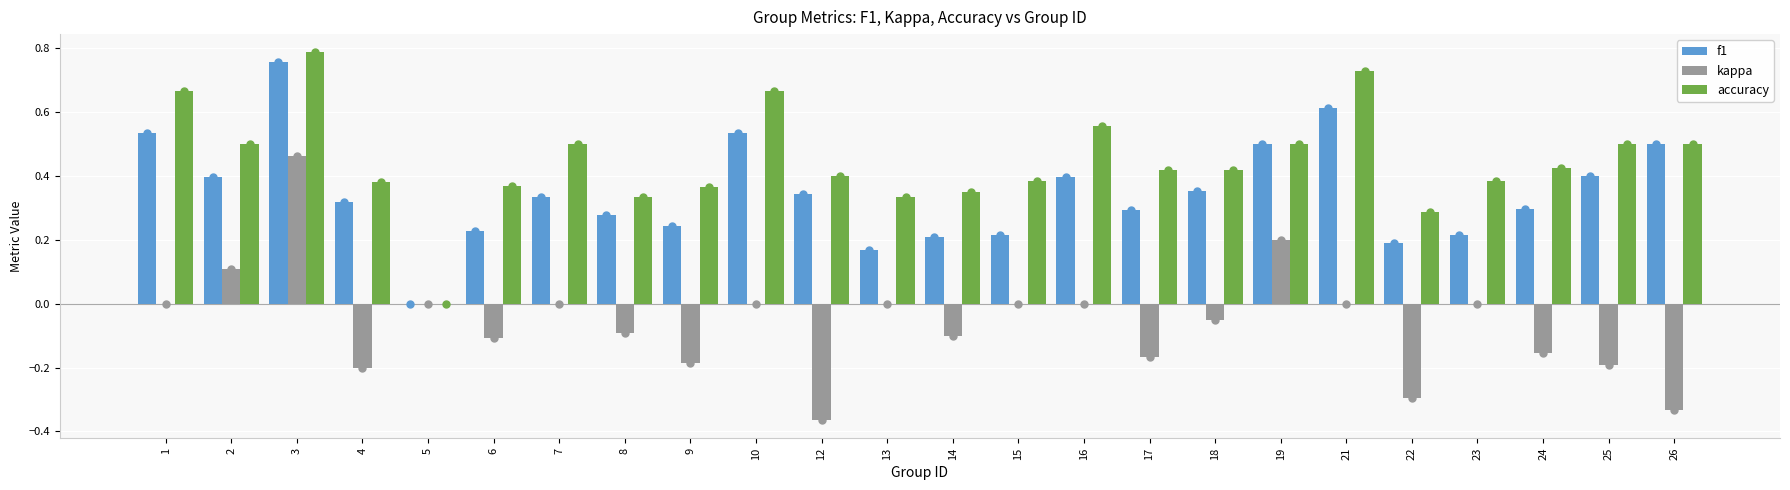

Are the bars horizontal?

No